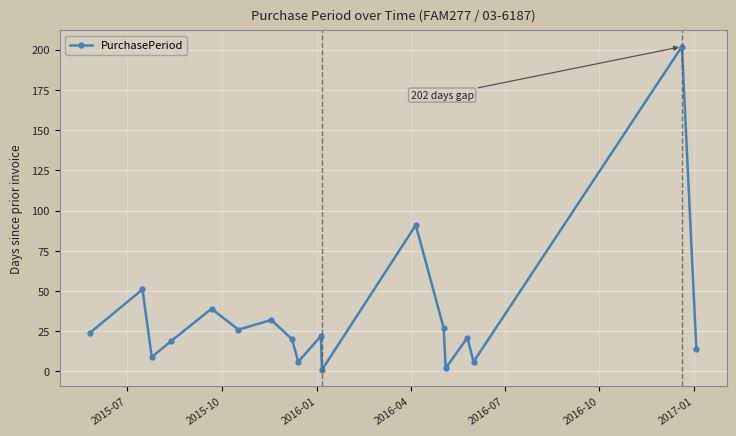

Count the number of categories in the chart.

18